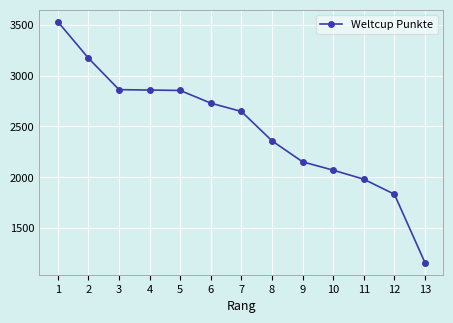

What is the change in value from 1 to 11?

-1551